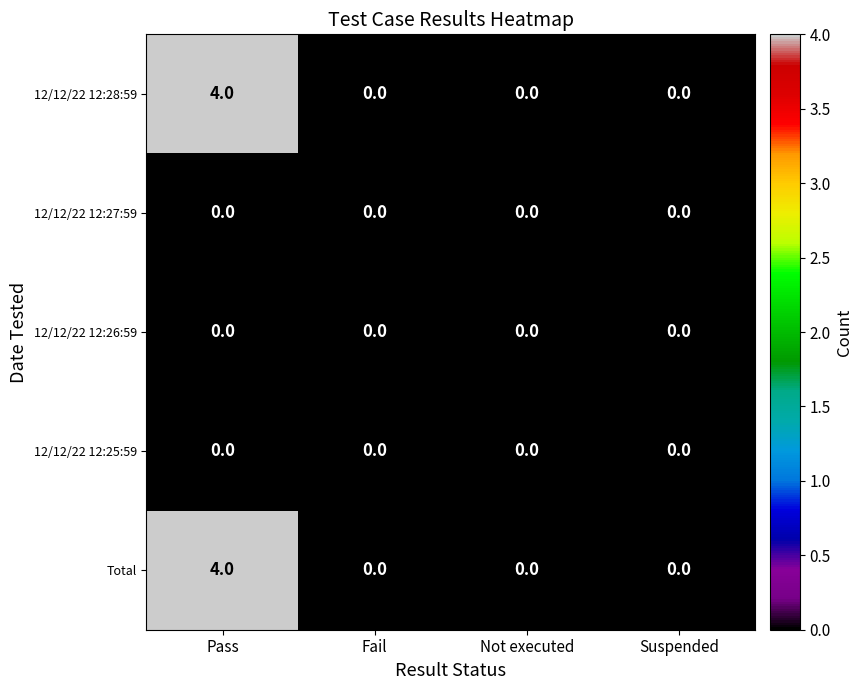

Reading right to left, list all the values displayed in this chart.

12/12/22 12:28:59: Suspended=0	Not executed=0	Fail=0	Pass=4
12/12/22 12:27:59: Suspended=0	Not executed=0	Fail=0	Pass=0
12/12/22 12:26:59: Suspended=0	Not executed=0	Fail=0	Pass=0
12/12/22 12:25:59: Suspended=0	Not executed=0	Fail=0	Pass=0
Total: Suspended=0	Not executed=0	Fail=0	Pass=4